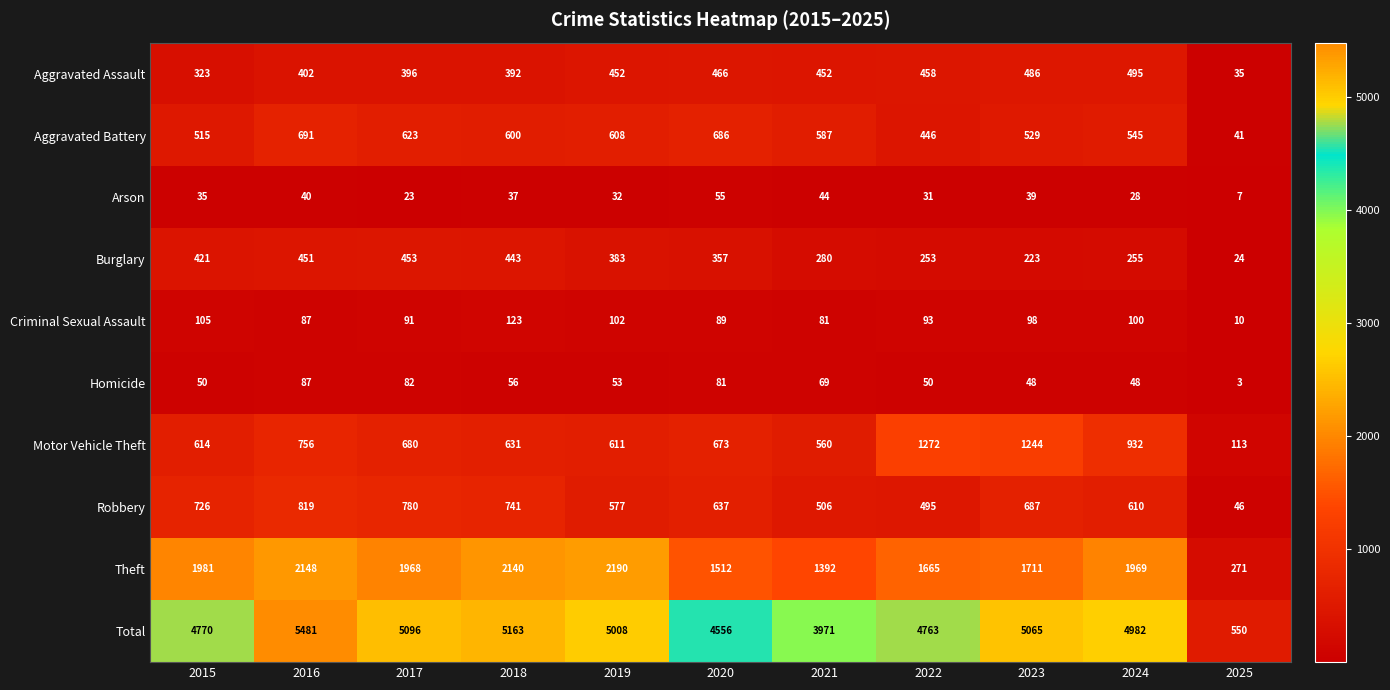

What is the difference between the maximum and minimum values in the Total series?

4931